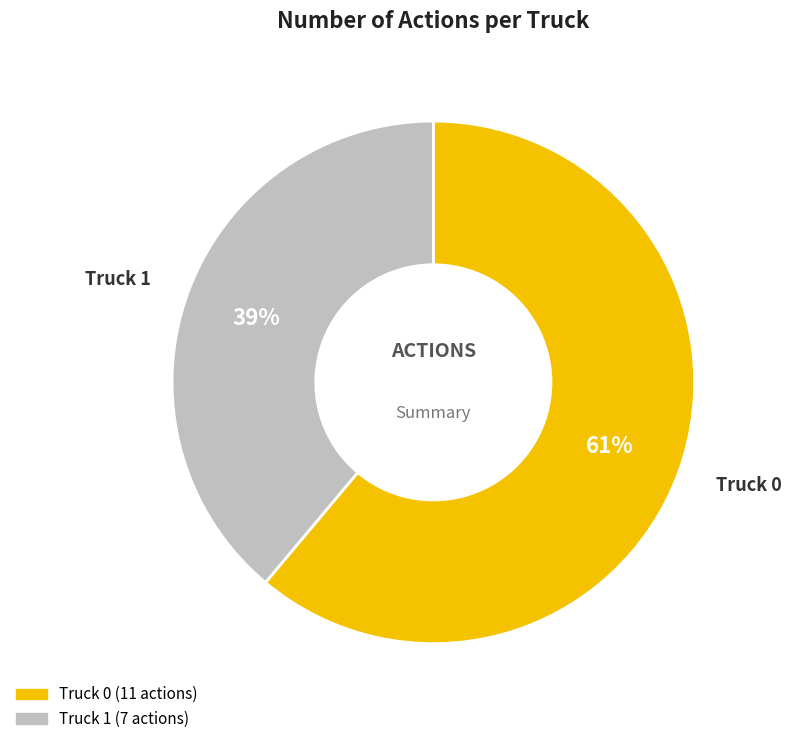

Count the number of slices in the pie.

2